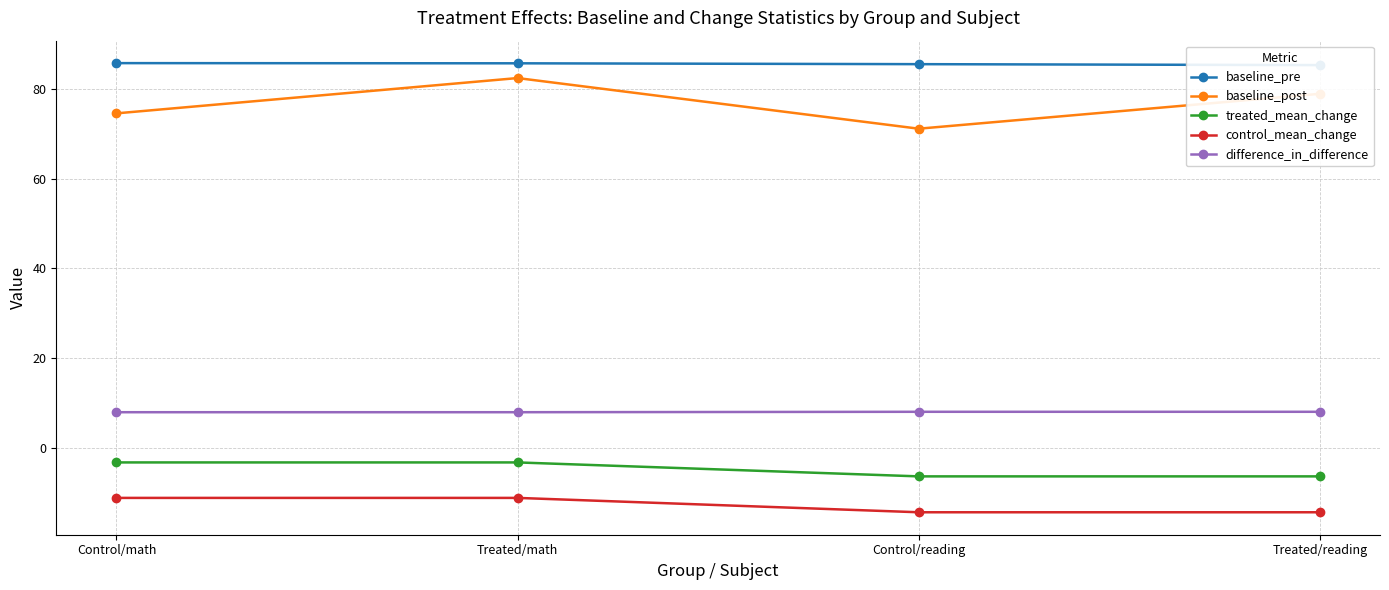

What are all the series names shown in the legend?

baseline_pre, baseline_post, treated_mean_change, control_mean_change, difference_in_difference